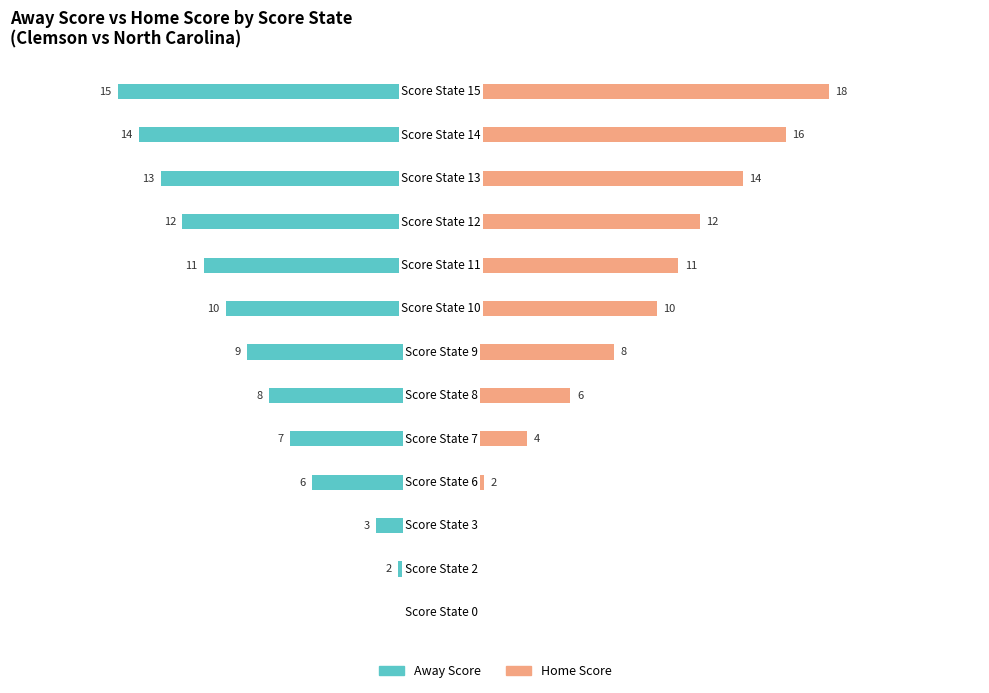

How many values in Home Score are above zero?

10